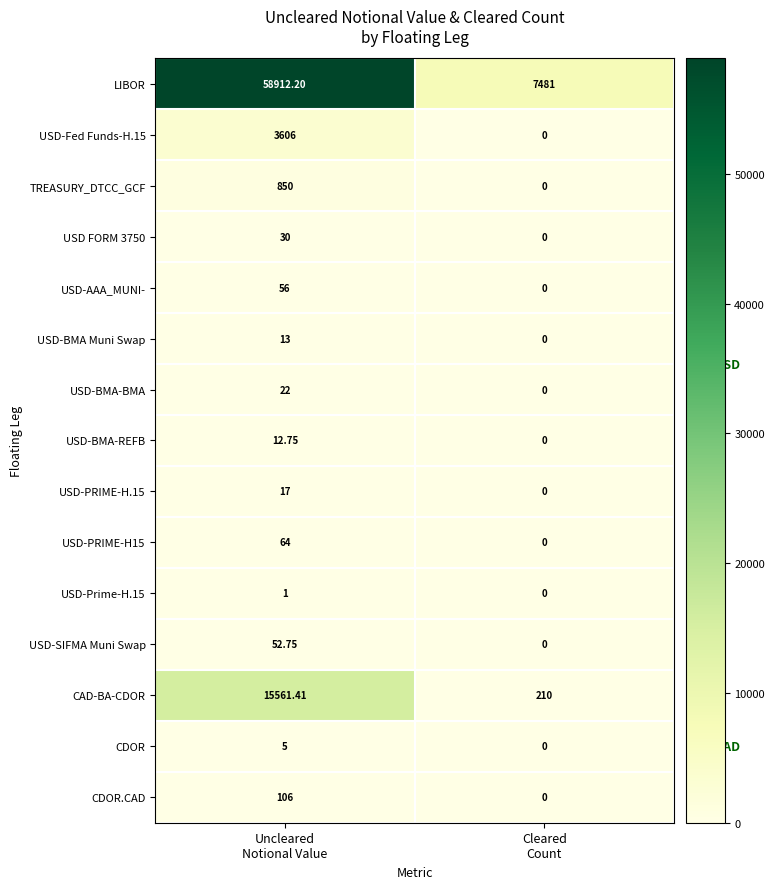

At how many categories does at least one series exceed 25875?

1